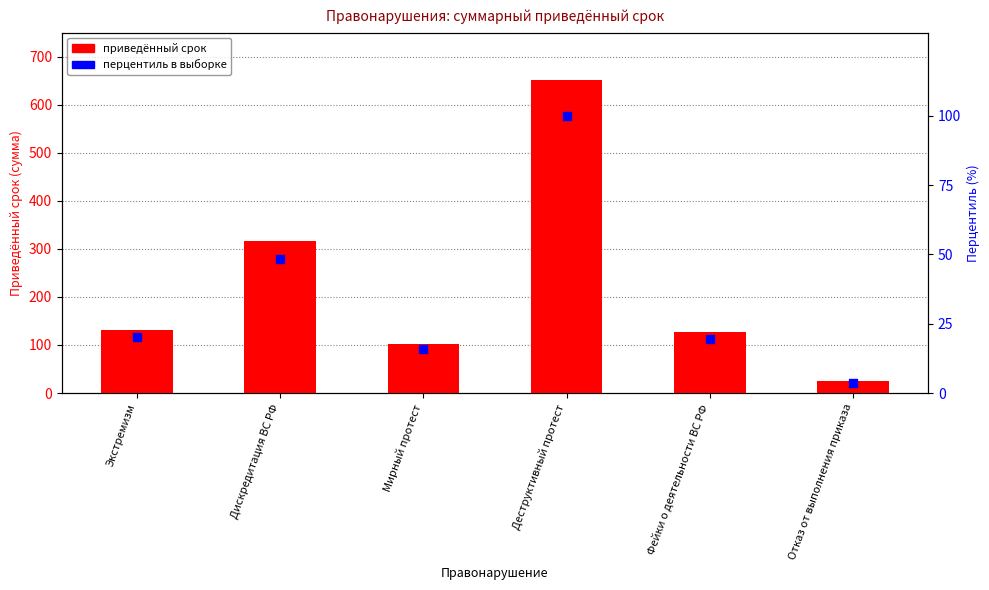

At how many categories does at least one series exceed 284?

2